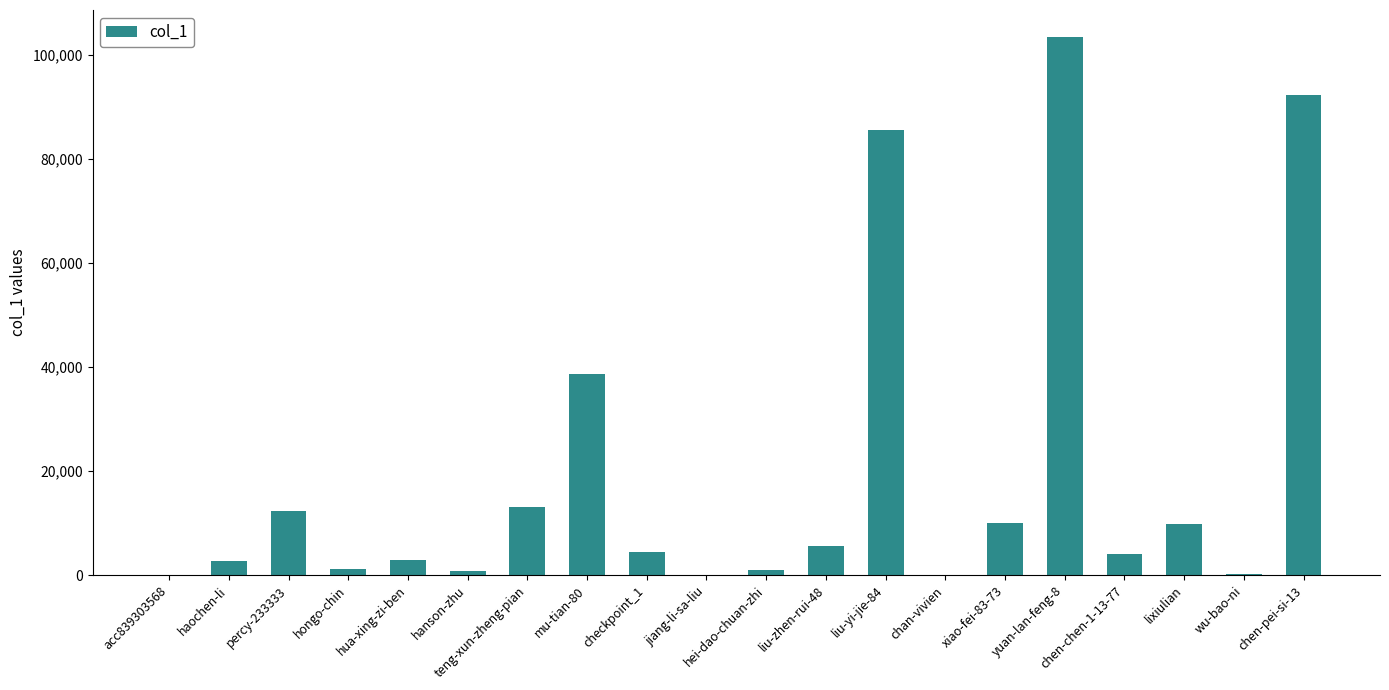

Where is the data nearest to the value 51691?

mu-tian-80